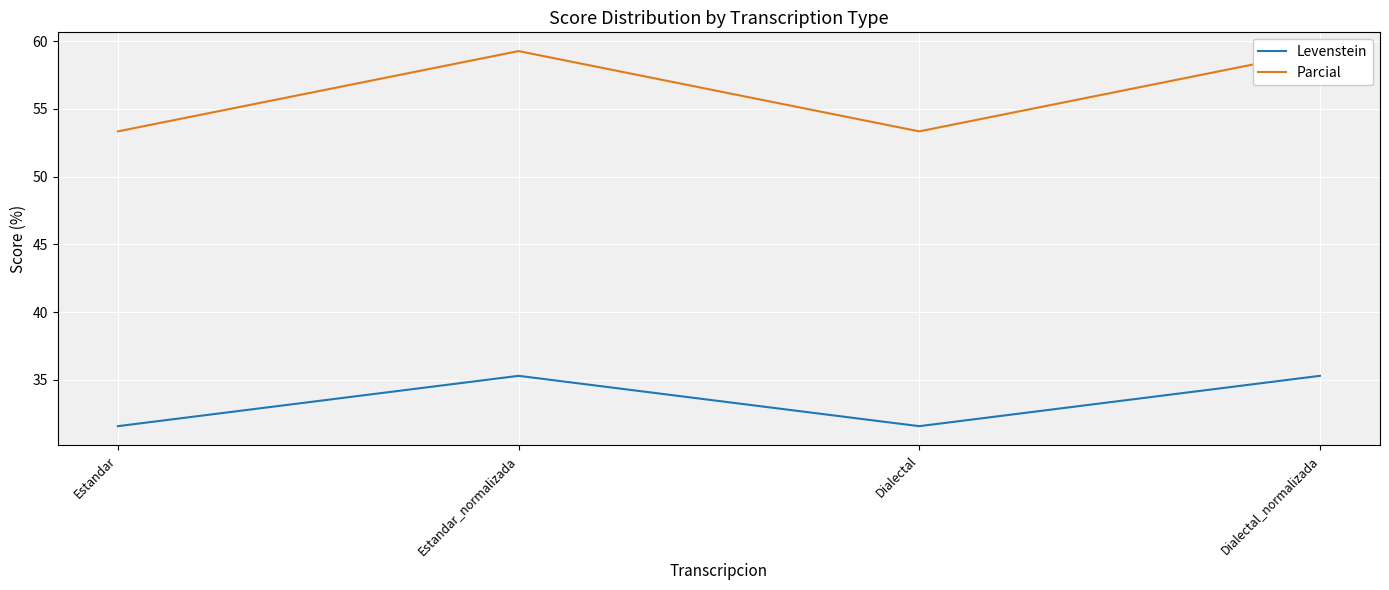

Where is Levenstein nearest to the value 33?

Estandar